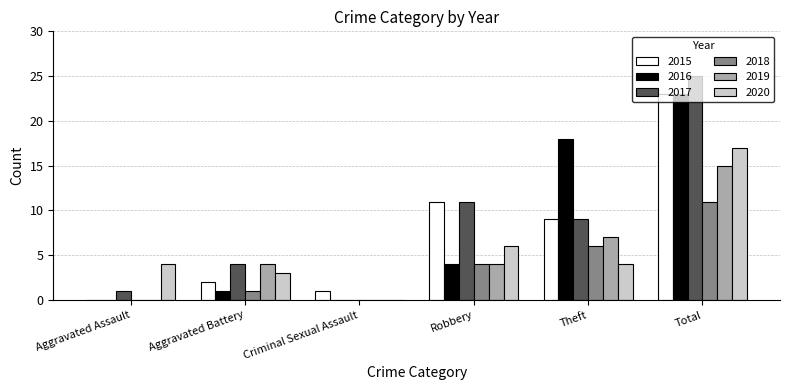

The 2017 series shows 14 at Robbery. True or false?

False